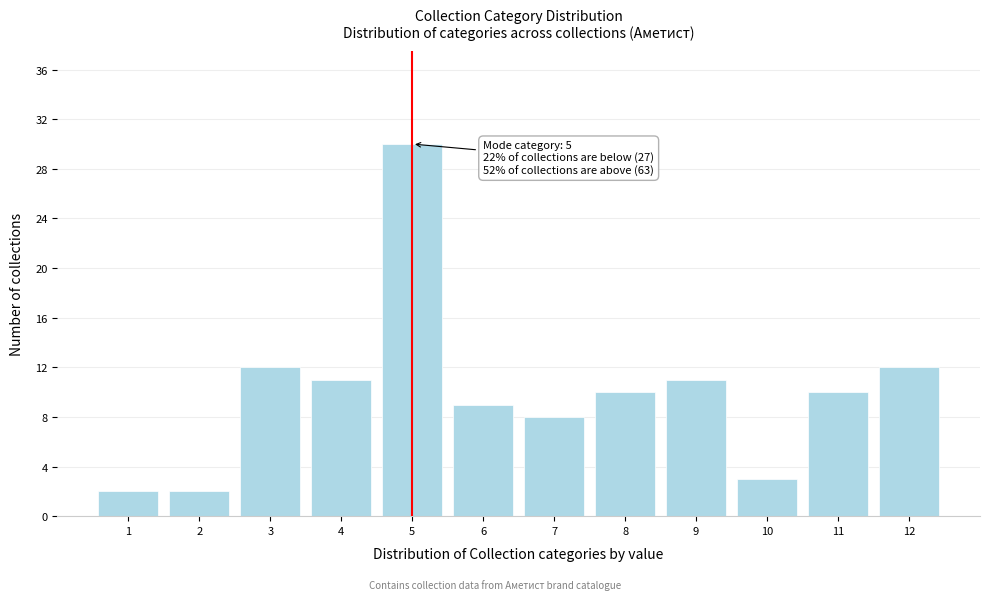

Reading right to left, what are all the values shown in this chart?

12	10	3	11	10	8	9	30	11	12	2	2